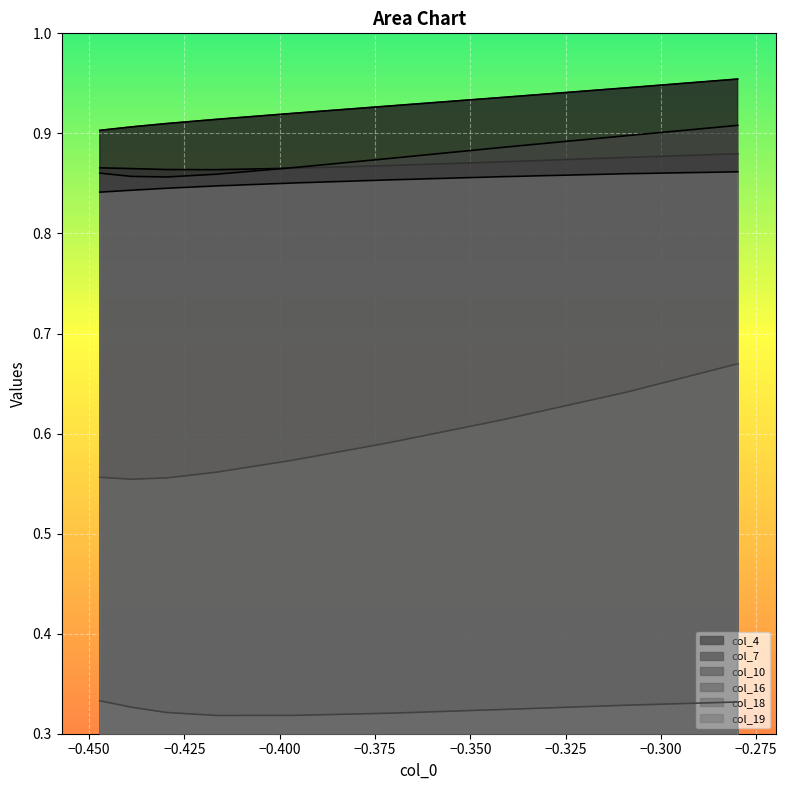

Reading left to right, transcribe all the data shown in this chart.

col_4: 0.9	0.9	0.9	0.9	0.9	0.9	0.9	0.9	1.0
col_7: 0.9	0.9	0.9	0.9	0.9	0.9	0.9	0.9	0.9
col_10: 0.9	0.9	0.9	0.9	0.9	0.9	0.9	0.9	0.9
col_16: 0.6	0.6	0.6	0.6	0.6	0.6	0.6	0.6	0.7
col_18: 0.3	0.3	0.3	0.3	0.3	0.3	0.3	0.3	0.3
col_19: 0.8	0.8	0.8	0.8	0.9	0.9	0.9	0.9	0.9